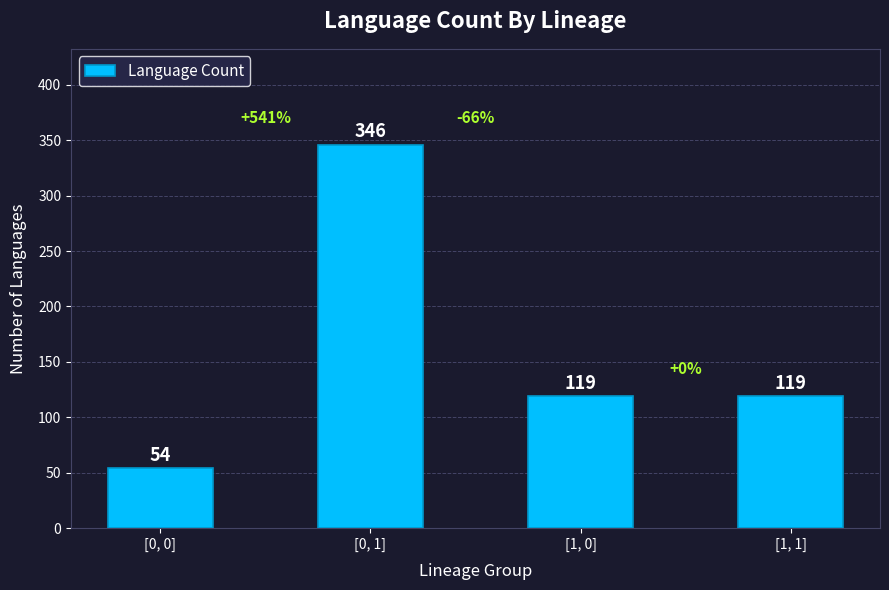

Is it true that the value at [1, 0] is 119?

True